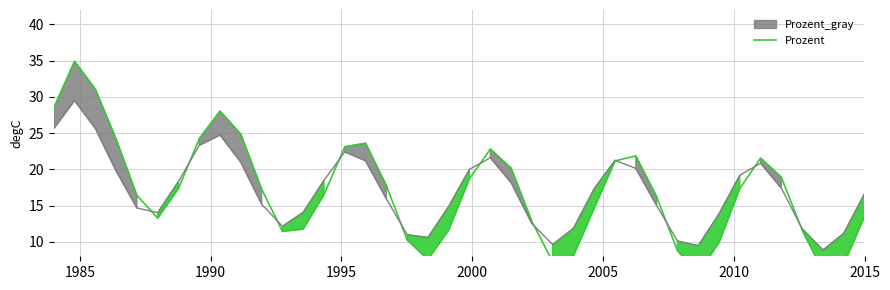

The chart shows a value of 20.9 at 2010. True or false?

False